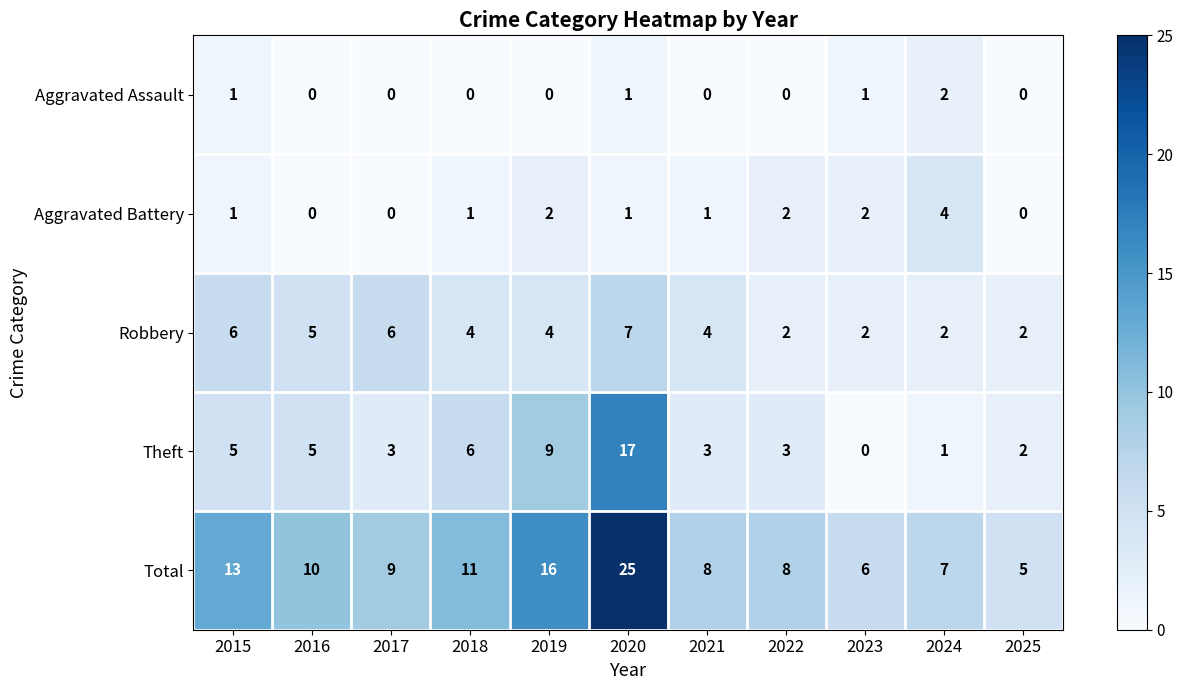

Which series changed the most between 2019 and 2025?

Total